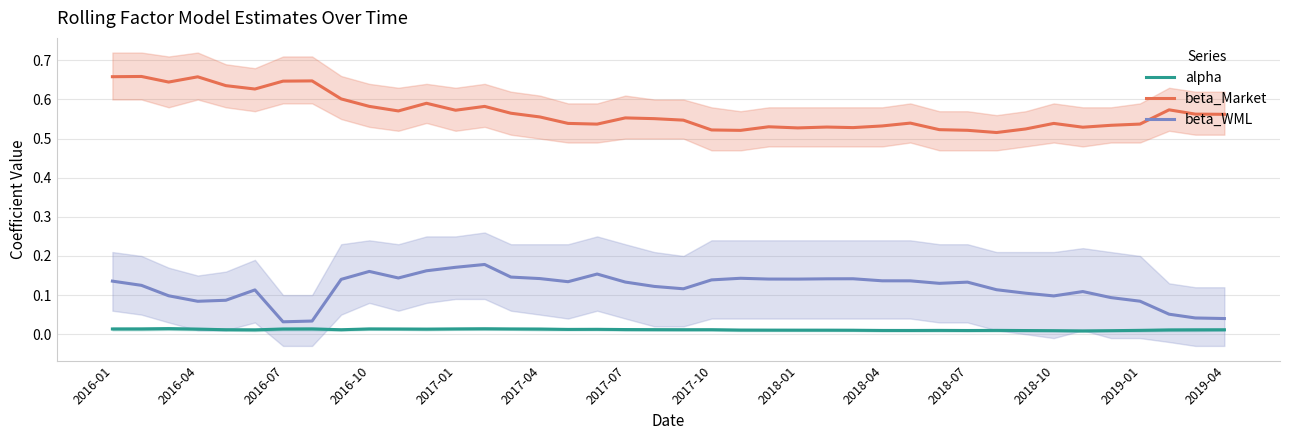

True or false: beta_WML and alpha intersect in this chart.

False